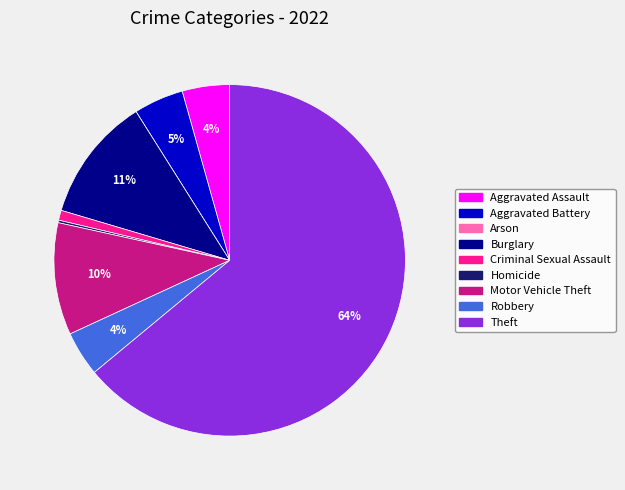

To the nearest percent, what is the difference between the Motor Vehicle Theft and Burglary slice percentages?

1%